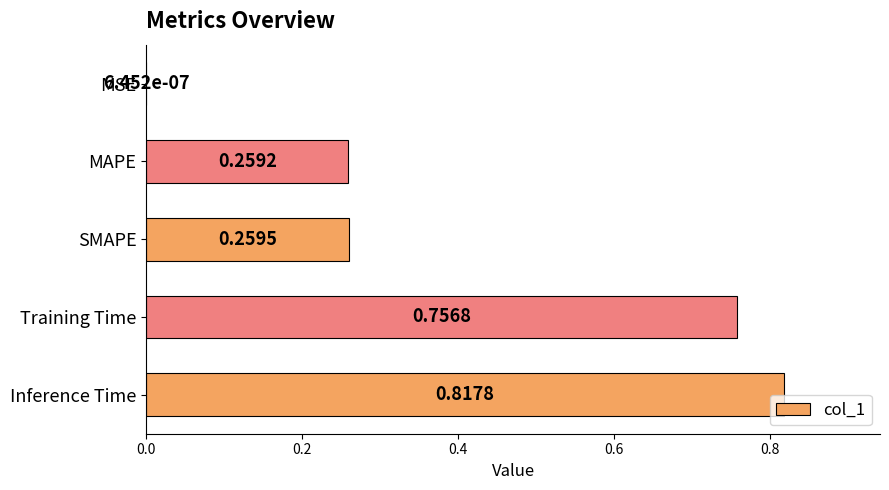

What is the sum of all values?

2.1